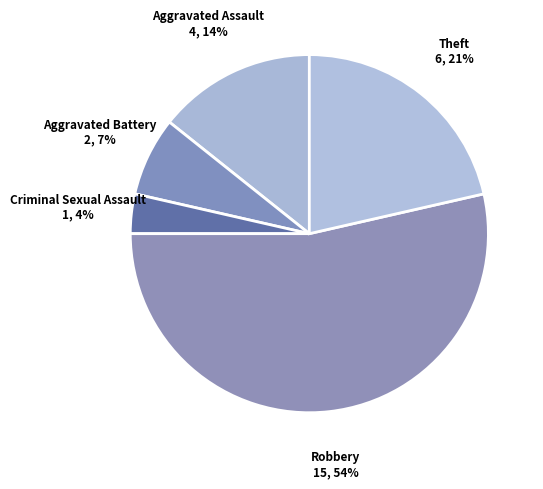

How many segments does this pie chart have?

5